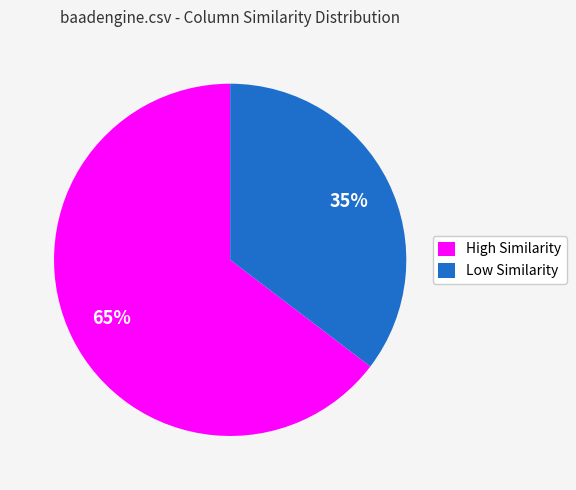

What percentage is the Low Similarity slice, to the nearest percent?

35%